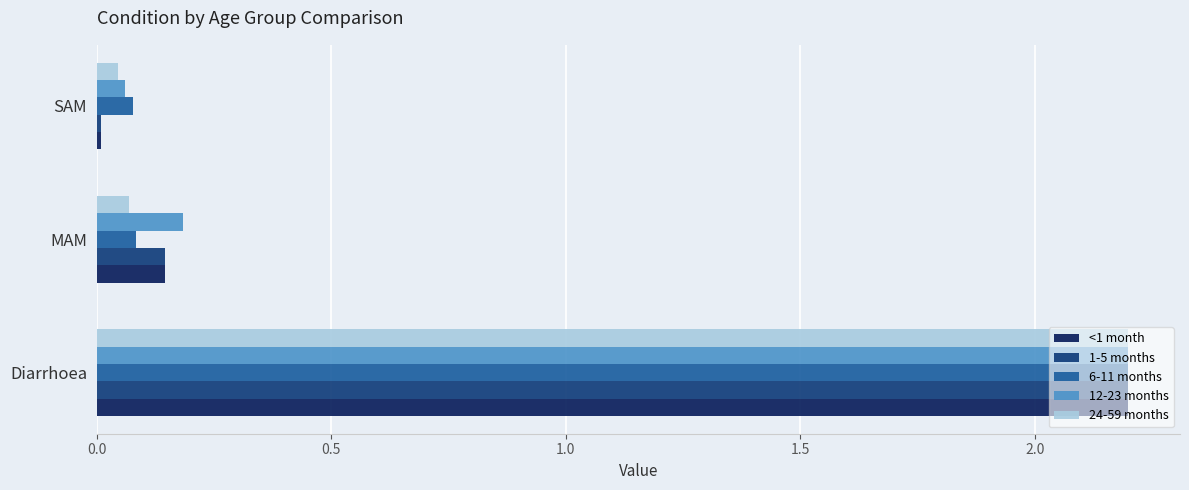

Is it true that 12-23 months equals 0.3 at MAM?

False